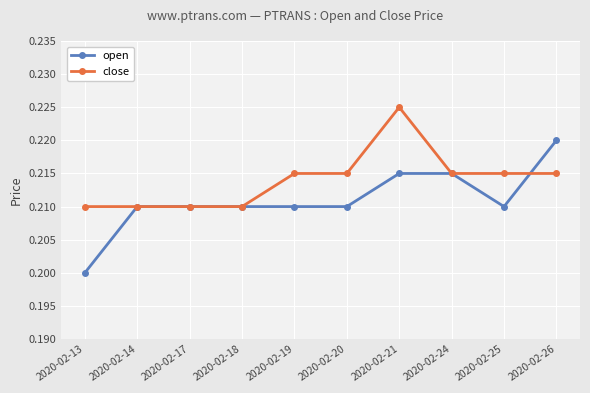

Which series has the largest range (max minus min)?

open